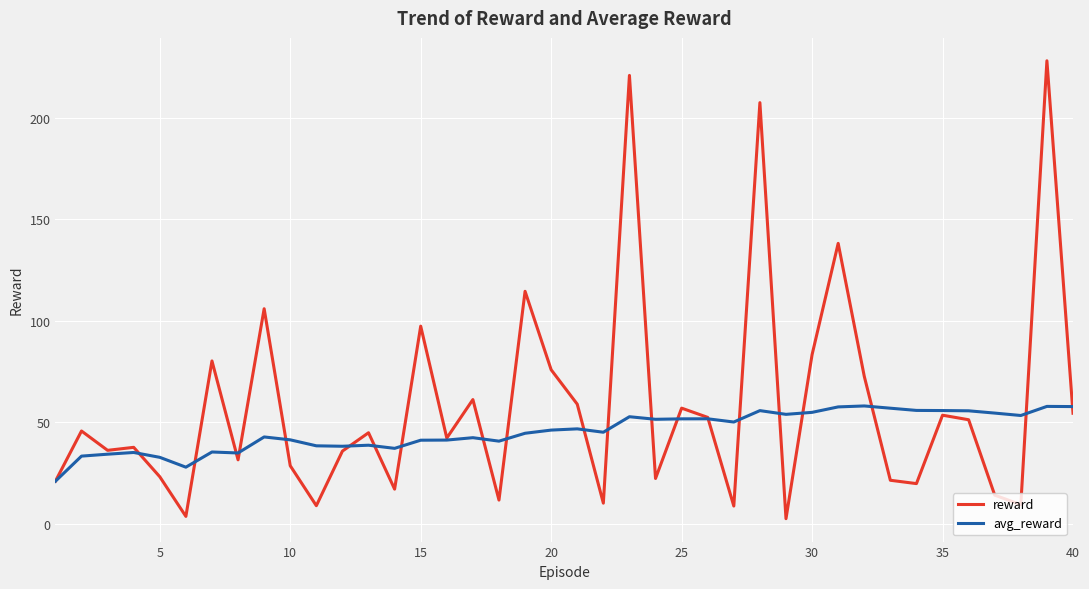

What is the minimum value for avg_reward?

21.0